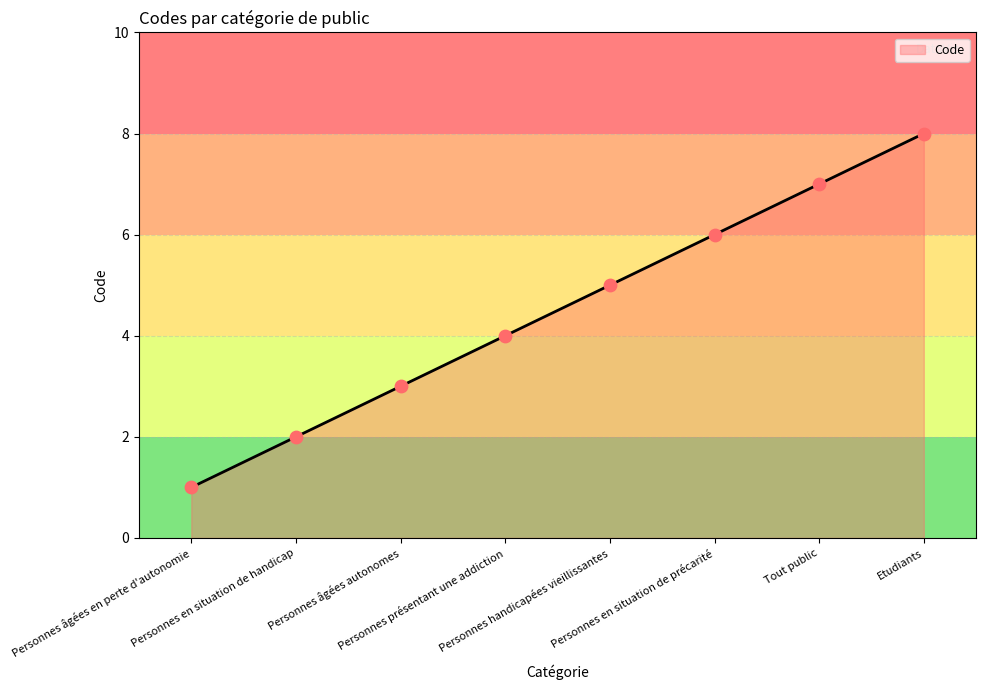

What is the ratio of the value at Personnes handicapées vieillissantes to the value at Personnes âgées autonomes?

1.7